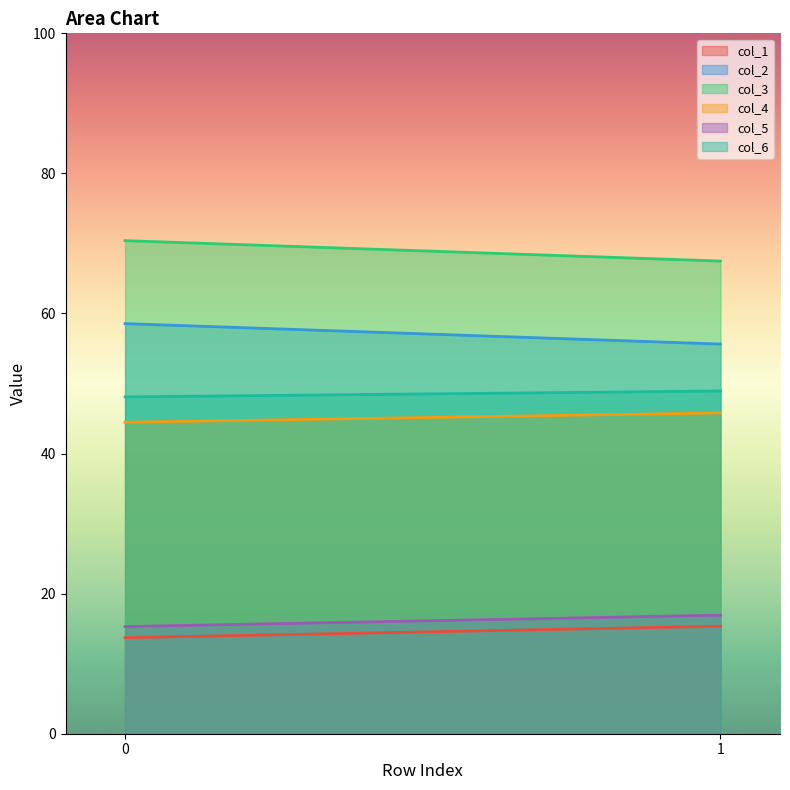

What is the lowest value of the col_6 series?

48.1